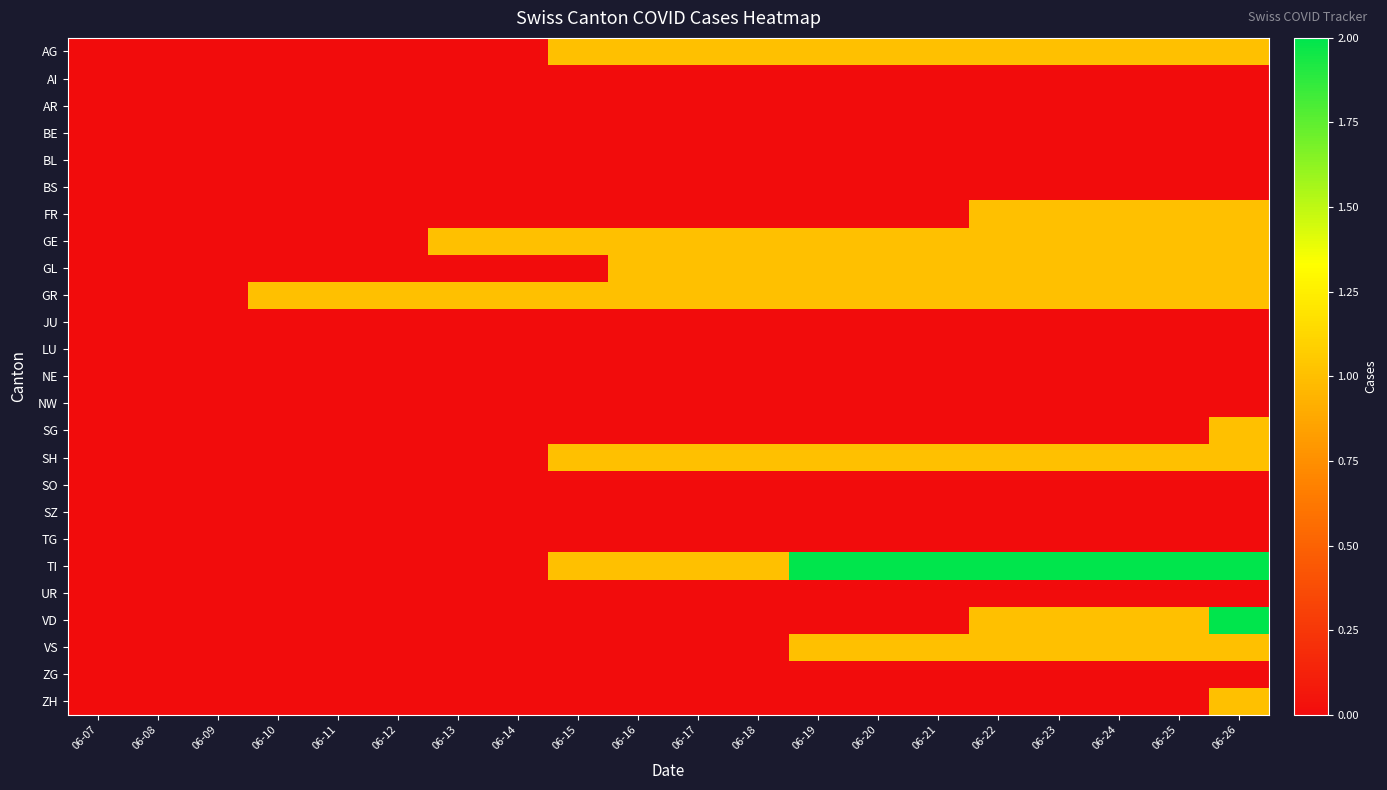

At how many categories does at least one series exceed 1?

8